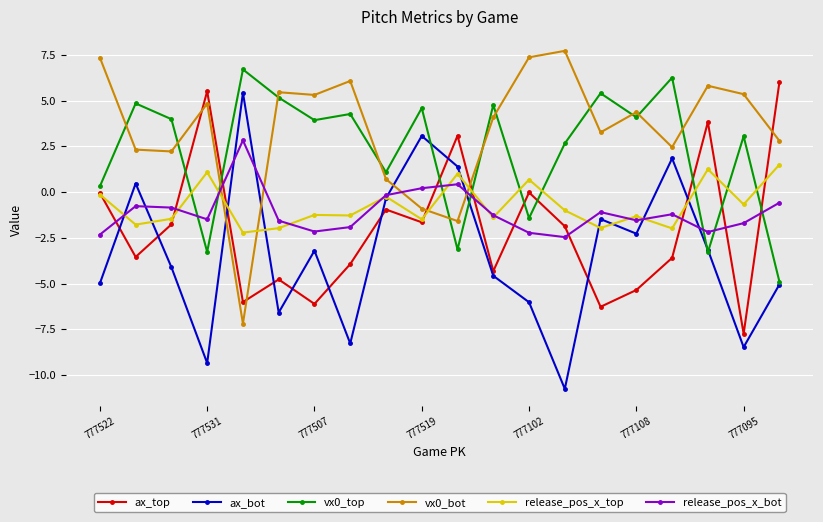

What is the highest value of the ax_top series?

6.0